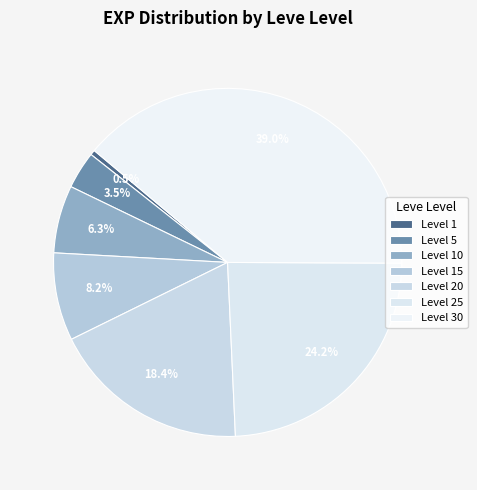

How many segments does this pie chart have?

7